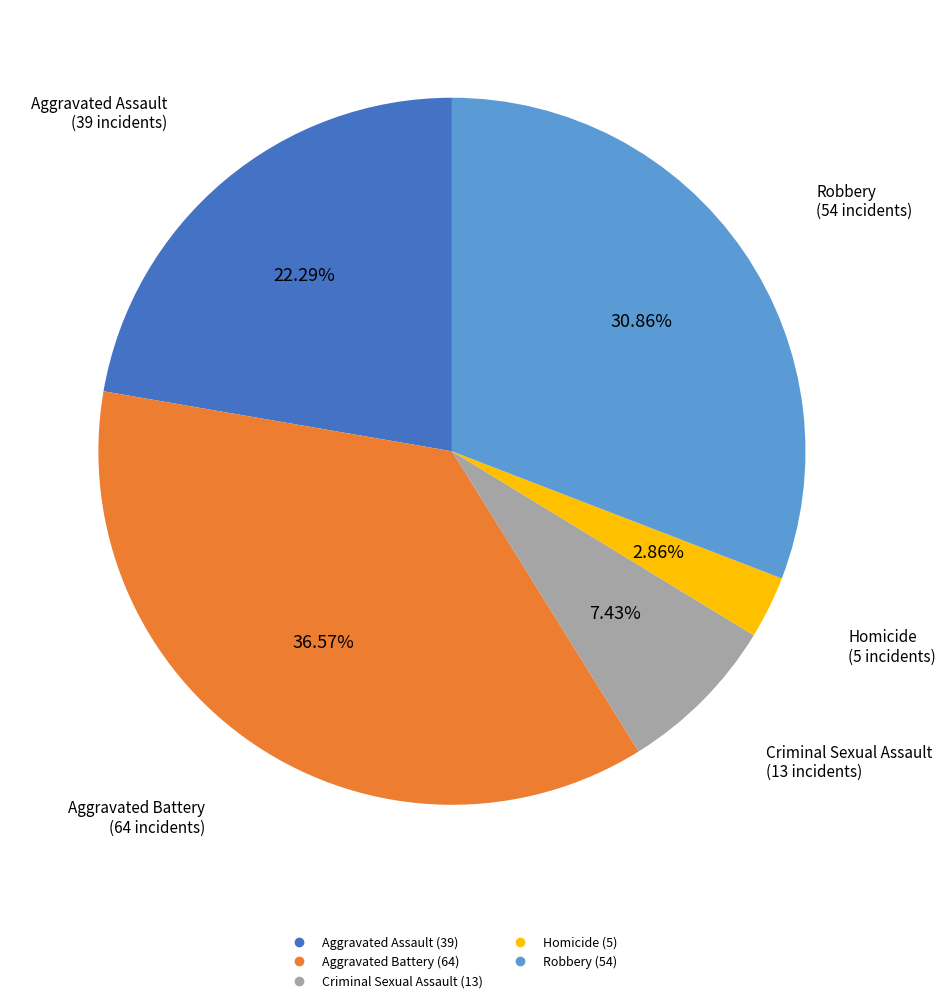

Does any single category account for the majority?

No